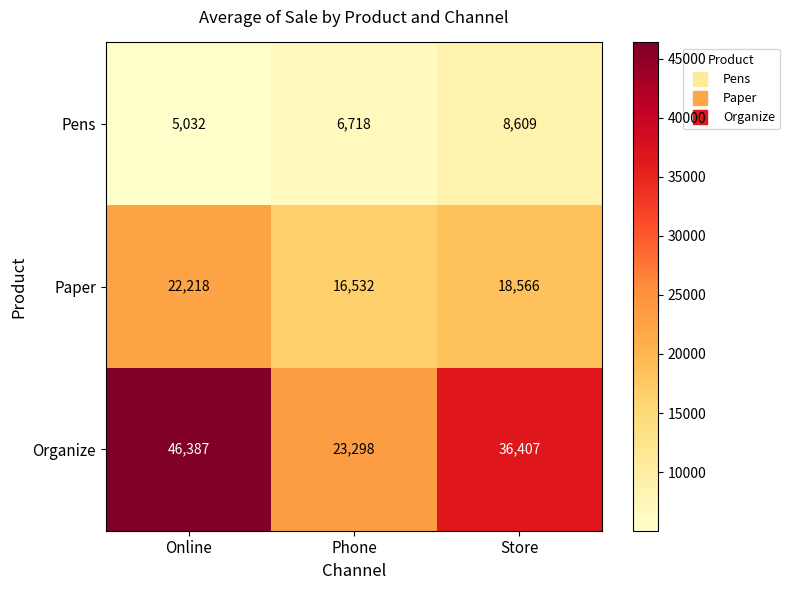

What is the minimum value shown in the chart?

5032